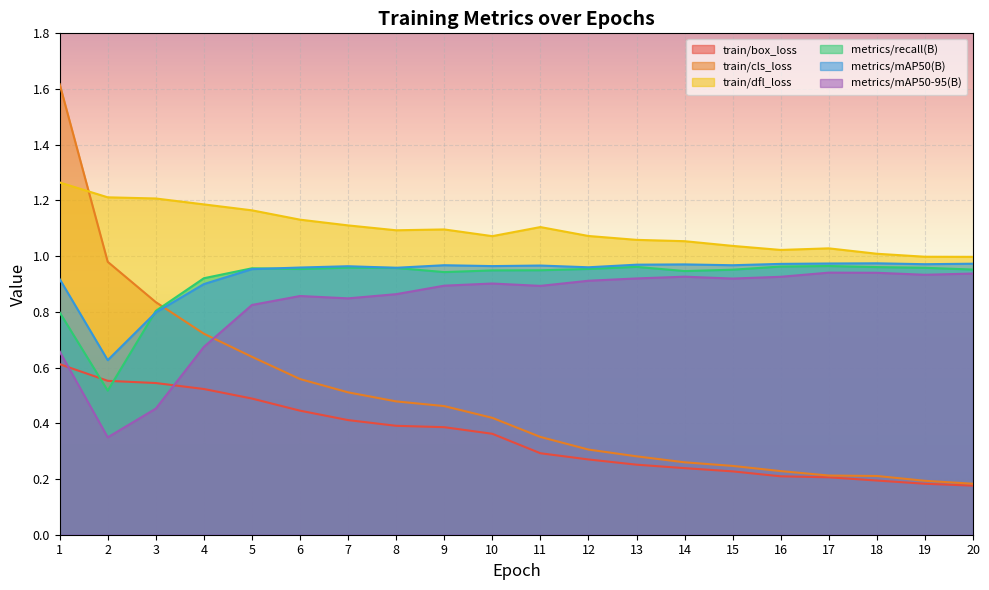

How many series are shown in this chart?

6